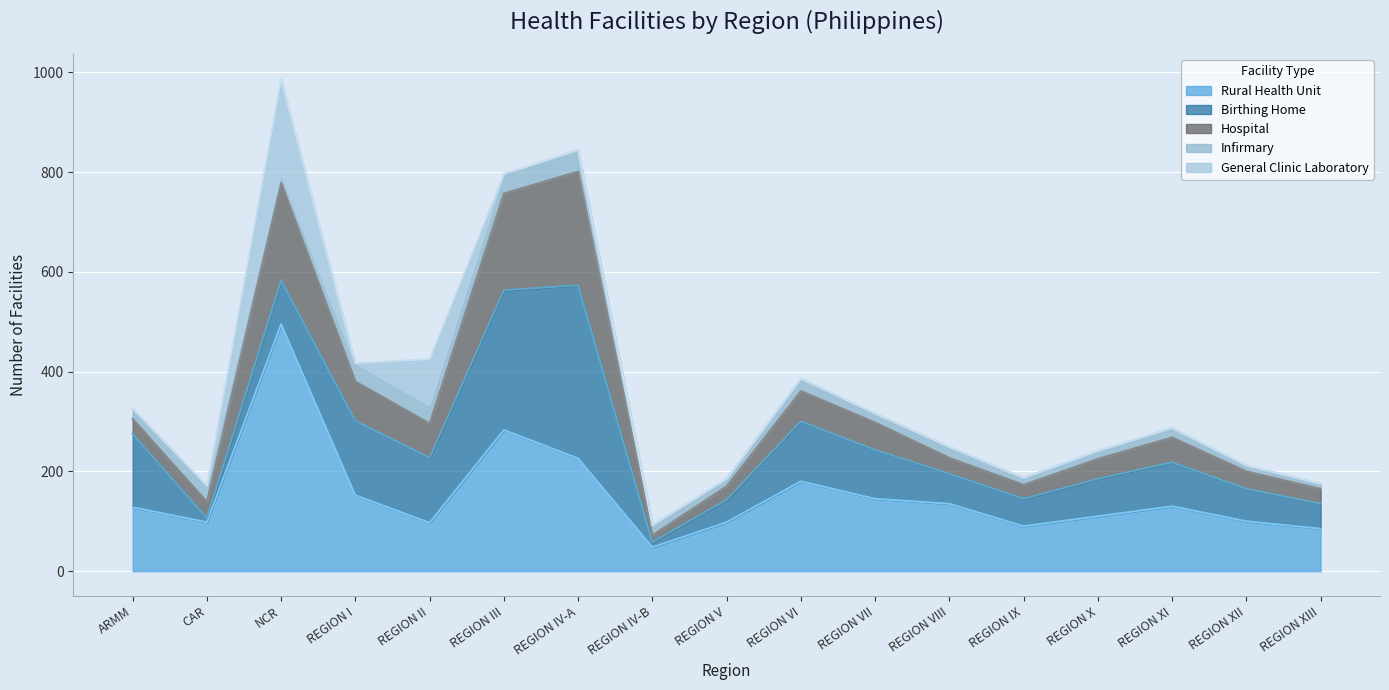

Rank the series at REGION V from highest to lowest value.

Rural Health Unit, Birthing Home, Hospital, Infirmary, General Clinic Laboratory